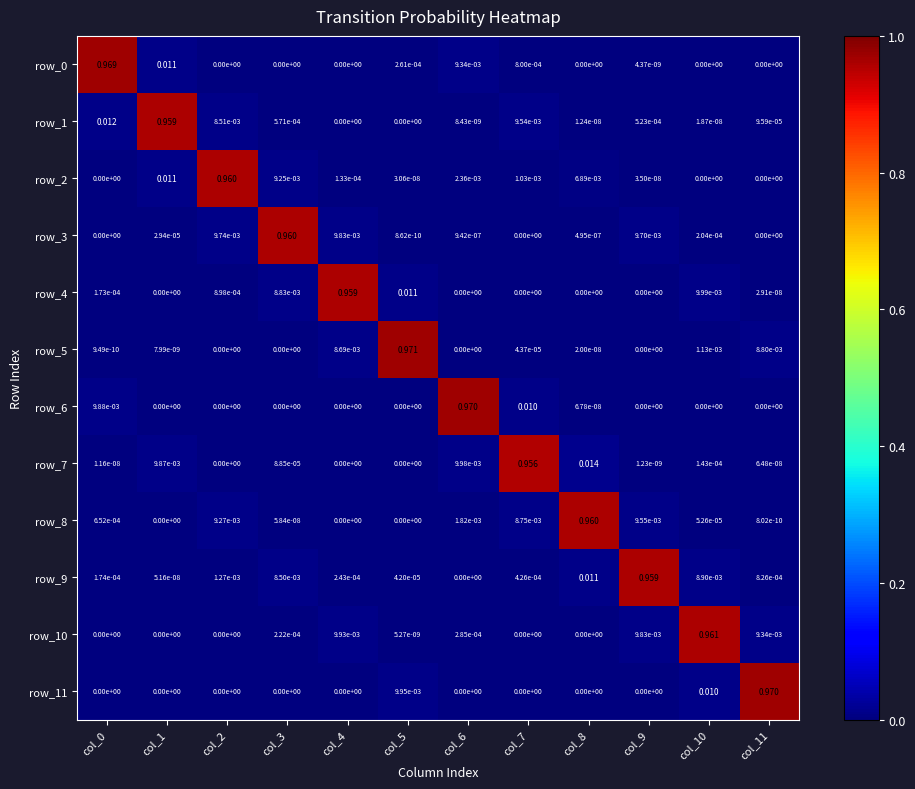

True or false: row_11 has a value of 0.4 at col_11.

False